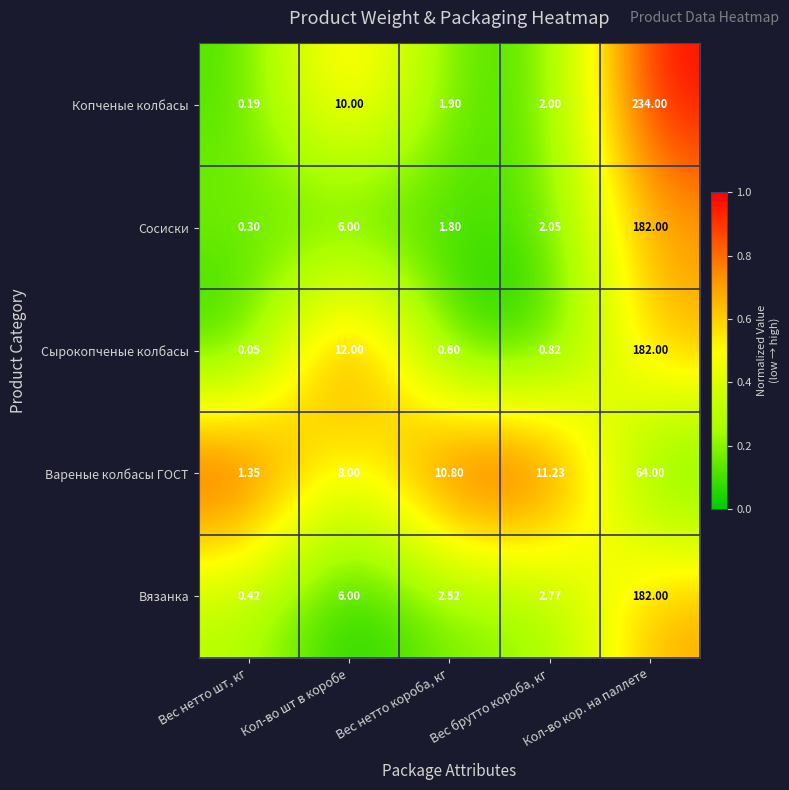

Which series has the largest total across all categories?

Копченые колбасы